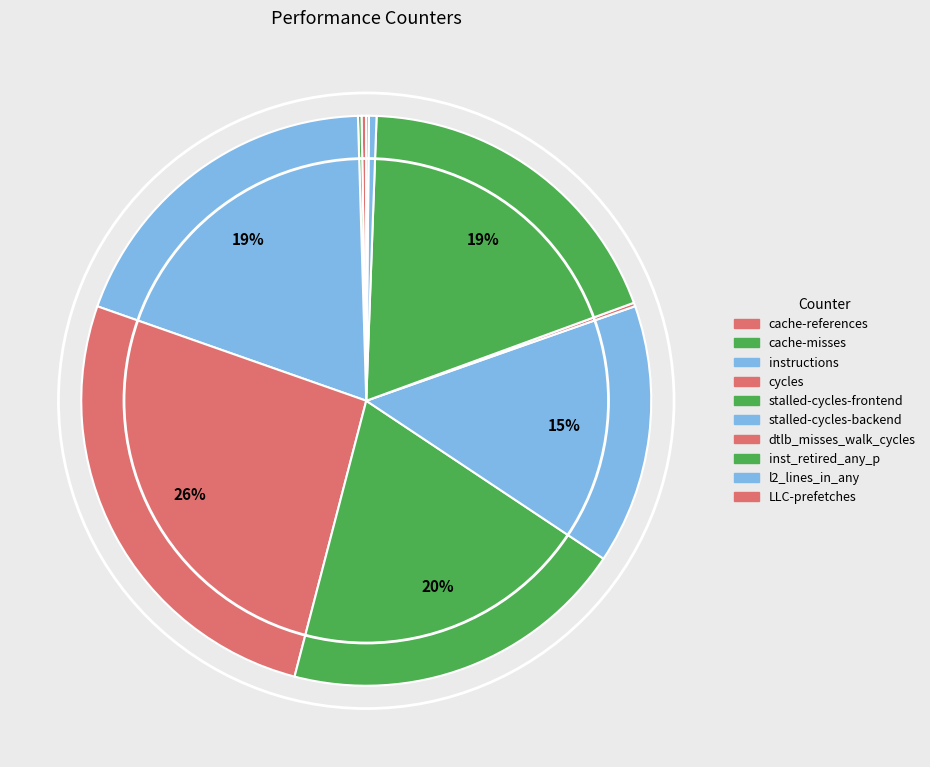

What is the change in value from dtlb_misses_walk_cycles to inst_retired_any_p?

+42323963518